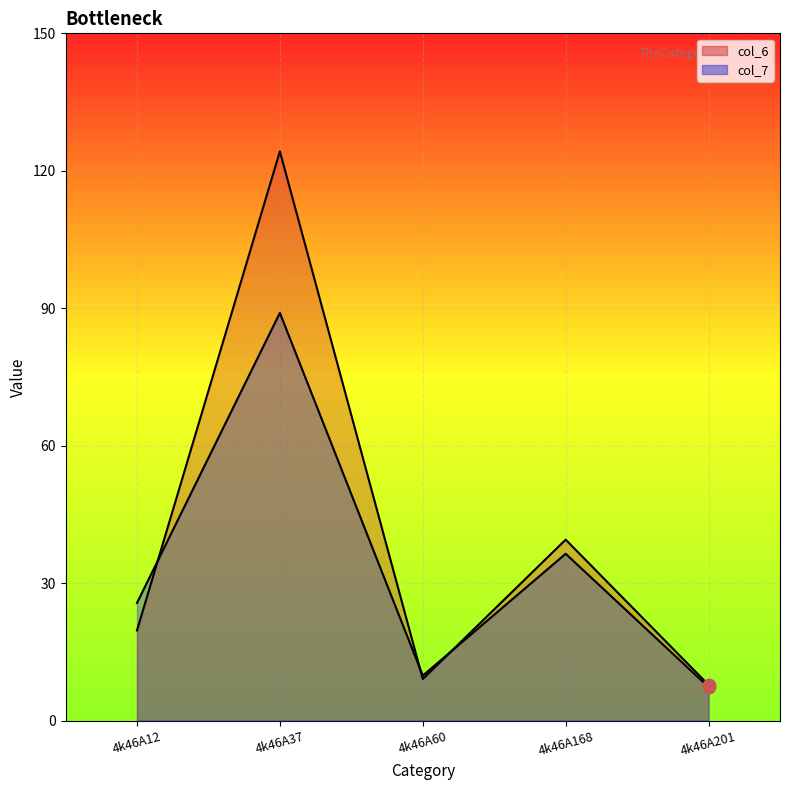

At which category is the sum across all series the highest?

4k46A37